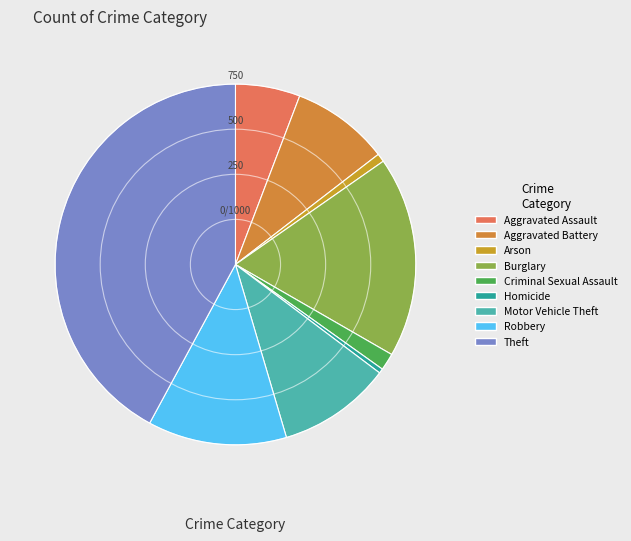

How many slices are in this pie chart?

9